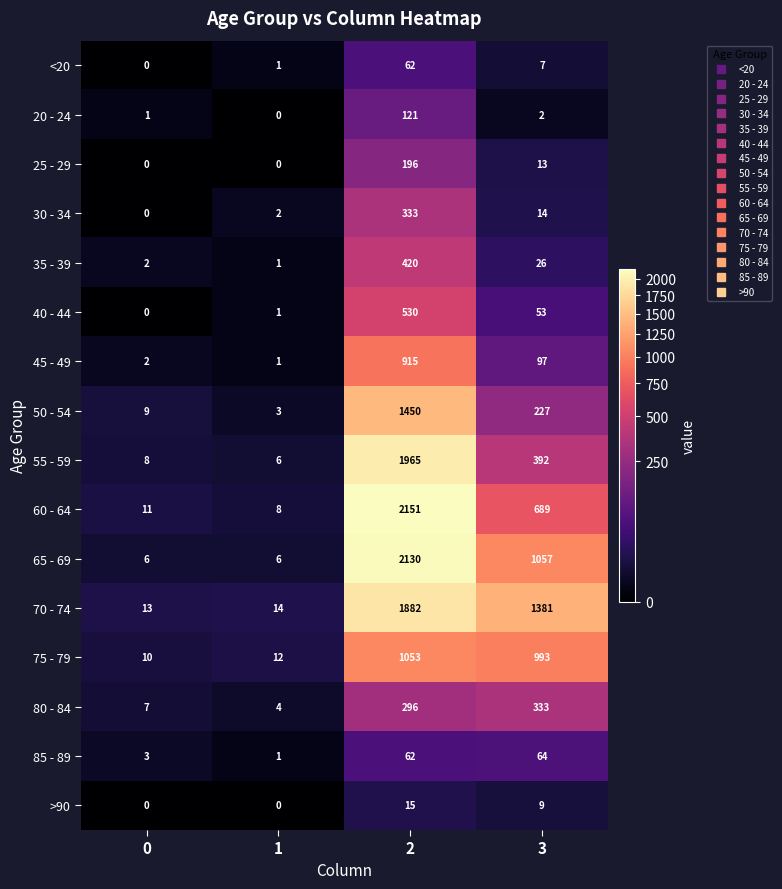

The 25 - 29 series shows 118 at 1. True or false?

False